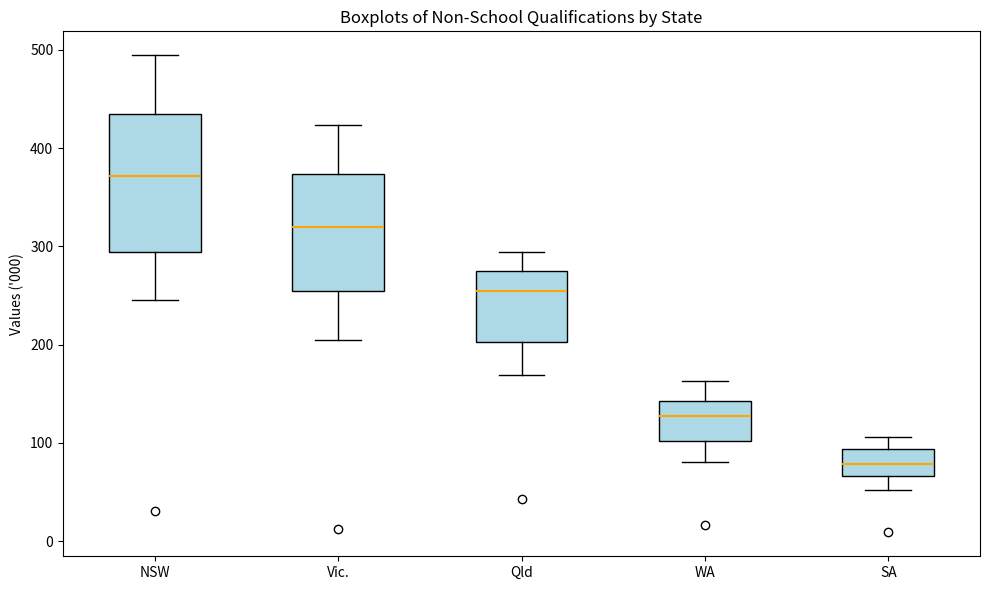

Where does the median line of the box for WA sit on the y-axis? The values are not printed on the chart, so give them approximately, as read against the axis.

130